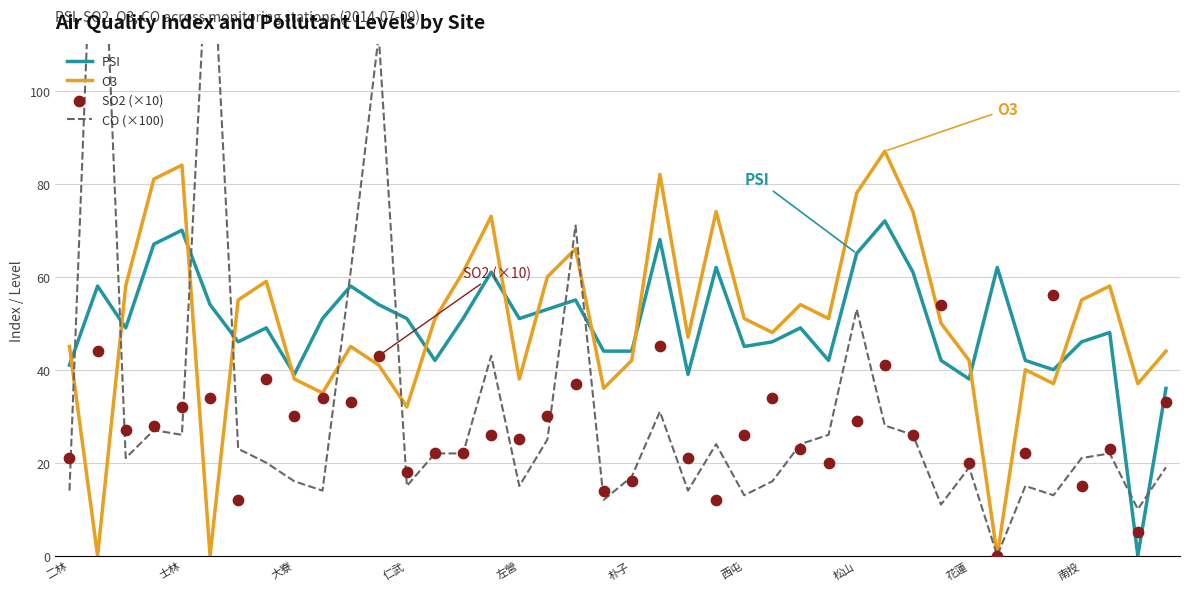

At how many categories does at least one series exceed 155?

1